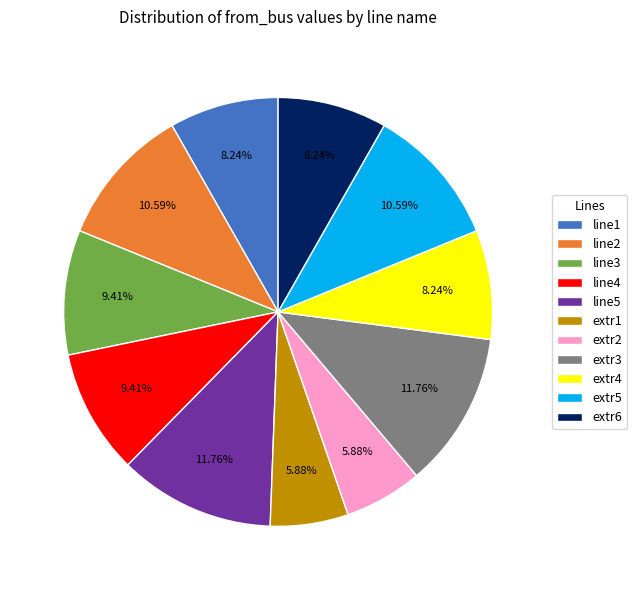

How many slices are in this pie chart?

11